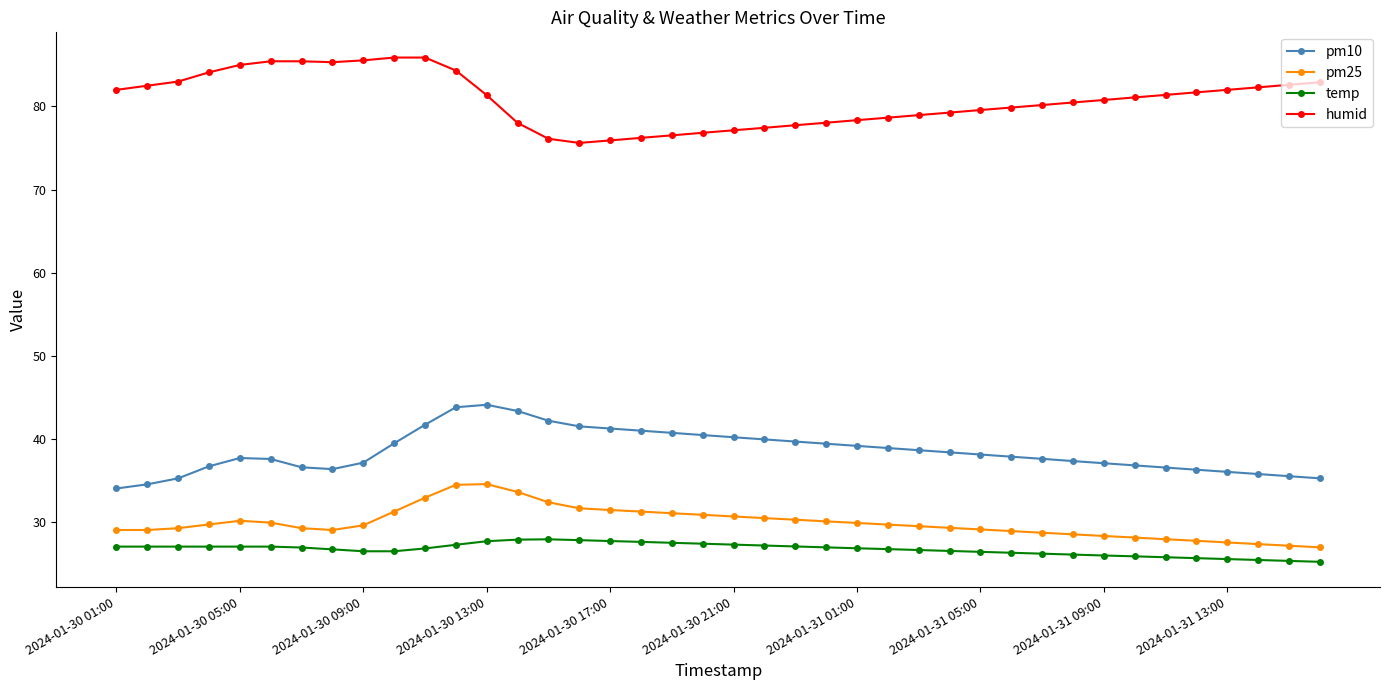

Rank the series by their maximum value, from lowest to highest.

temp, pm25, pm10, humid